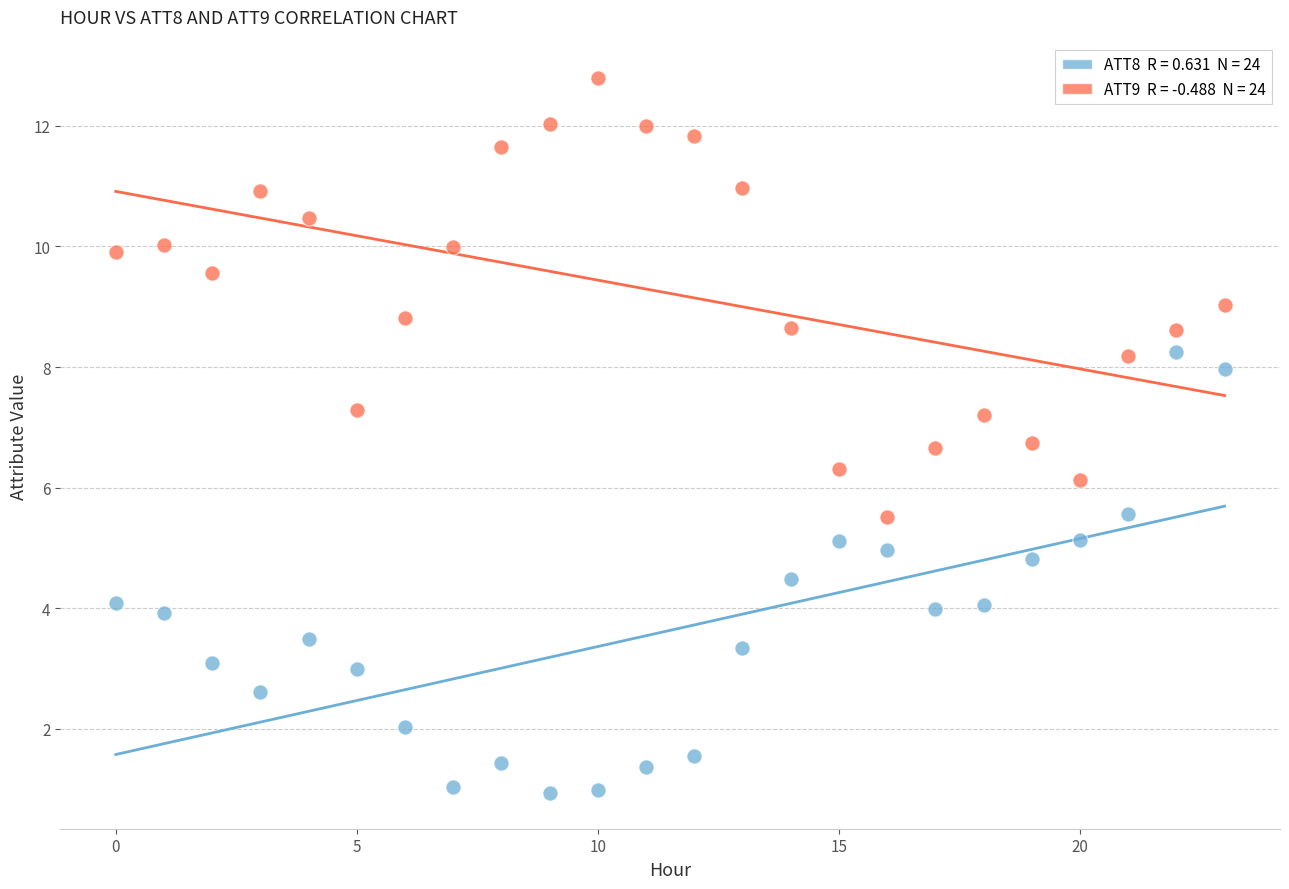

Across all data points, what is the range of Y values (max minus min)?

11.9